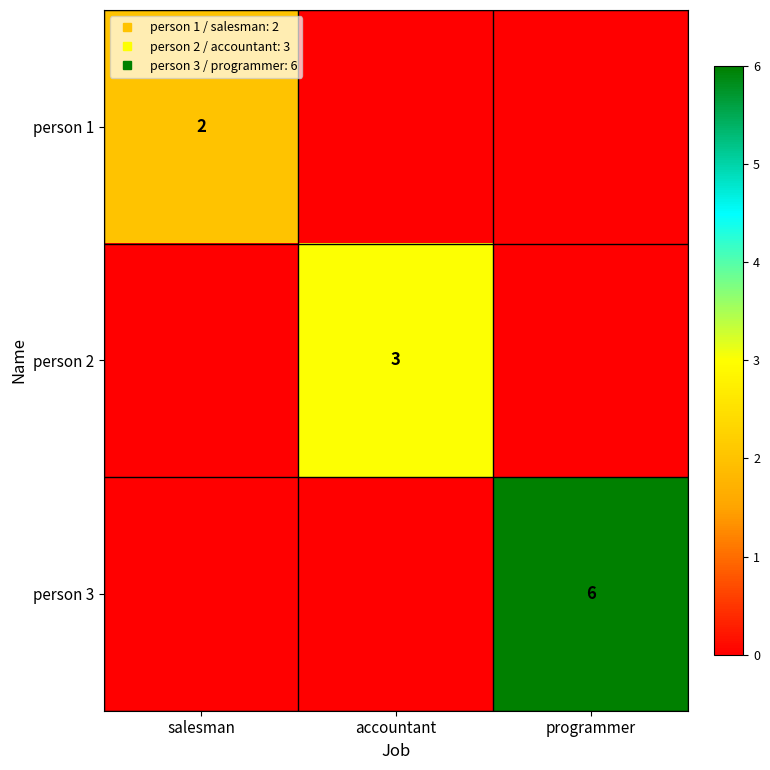

At how many categories does at least one series exceed 3?

1